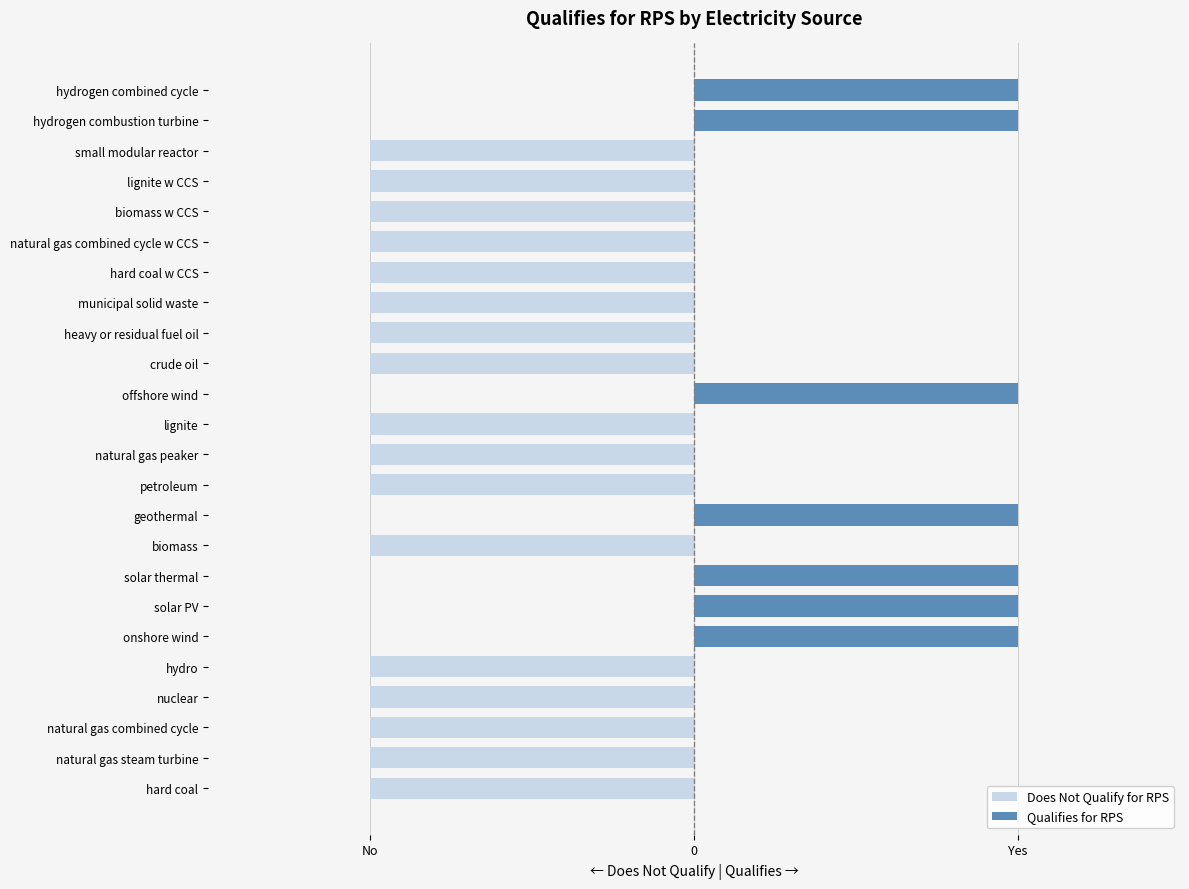

What are all the series names shown in the legend?

Does Not Qualify for RPS, Qualifies for RPS